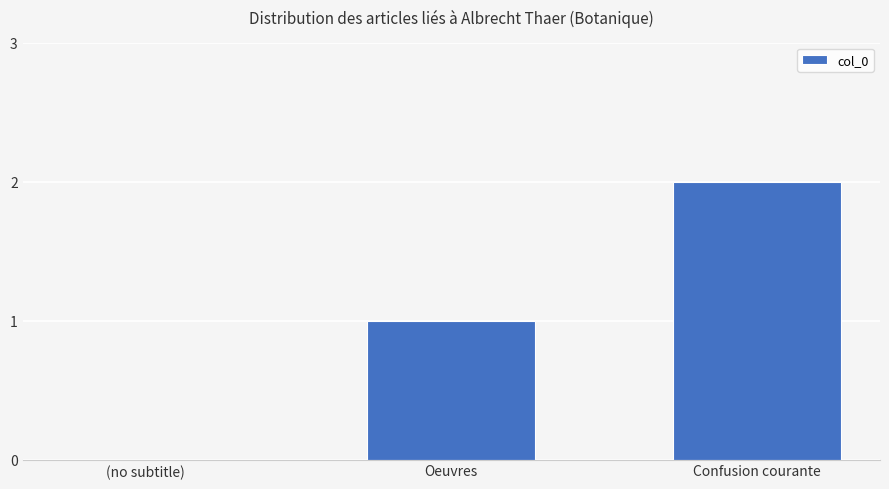

The value at (no subtitle) is -1. True or false?

False